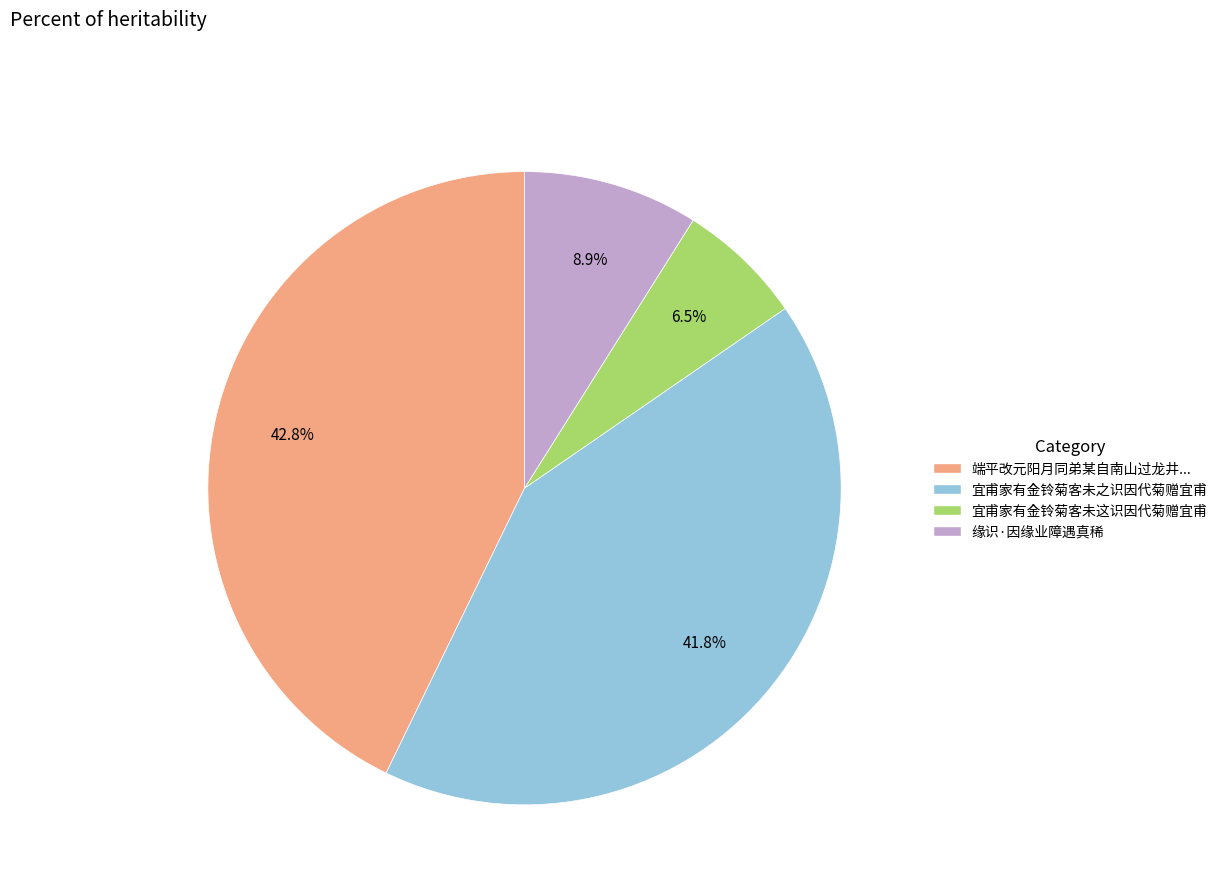

Does any single category account for the majority?

No